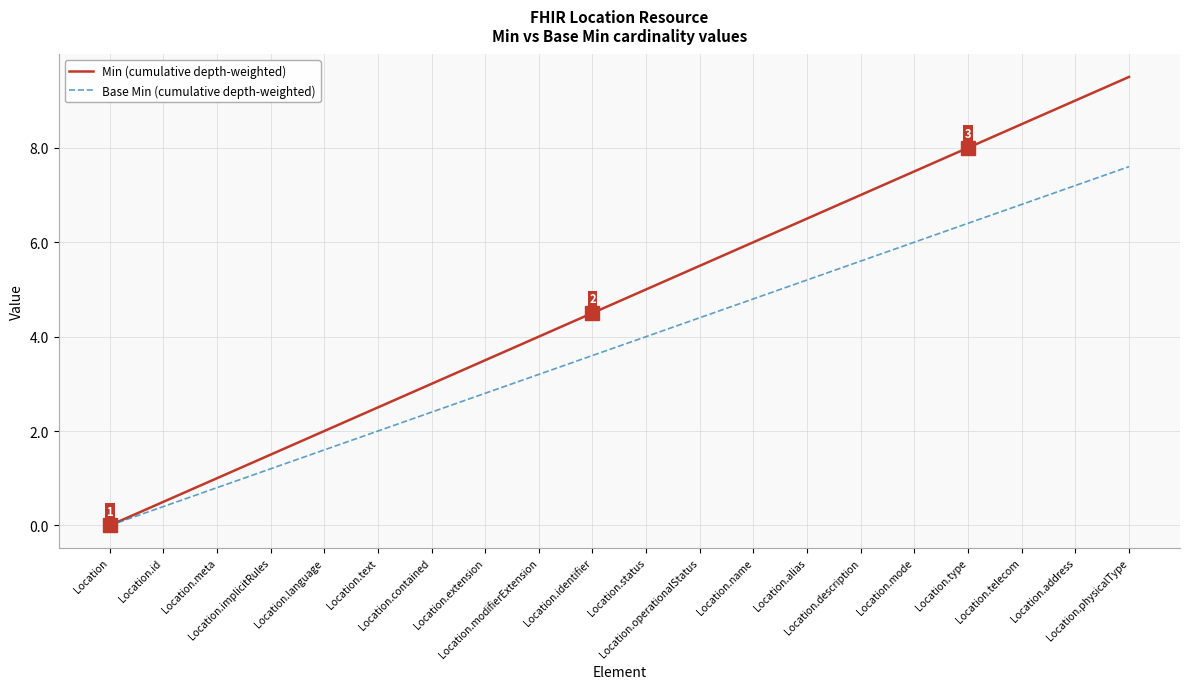

What value does the Base Min (cumulative depth-weighted) series have at Location.modifierExtension?

3.2